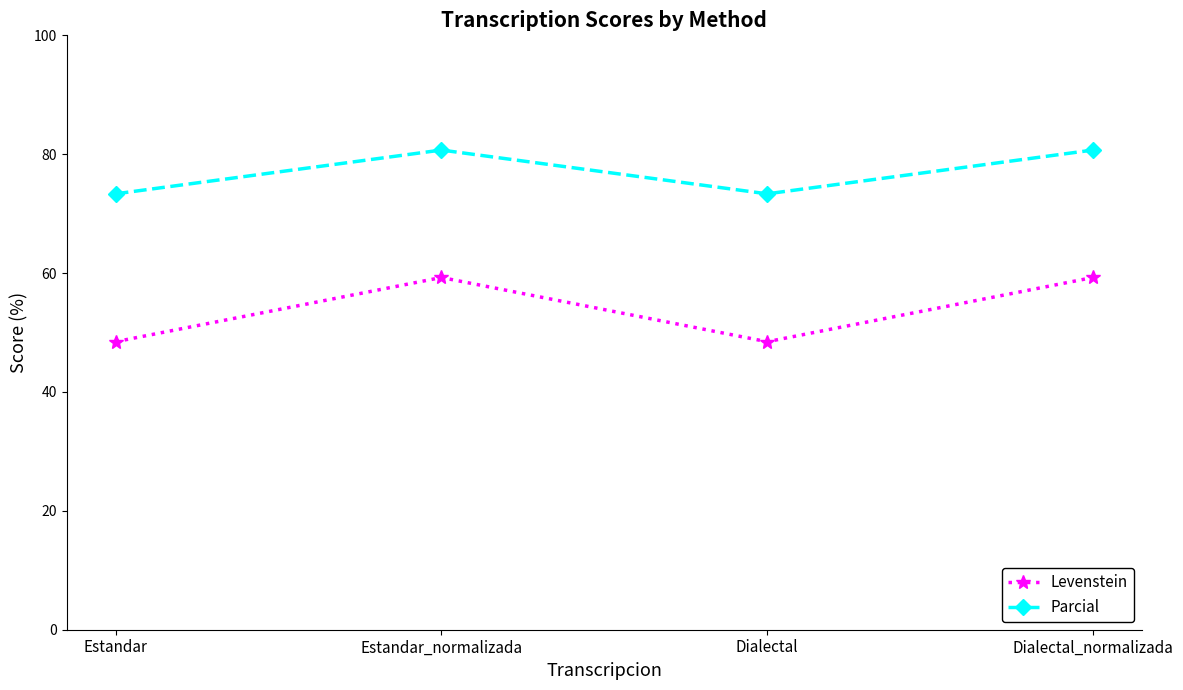

Does the chart display data point markers on the line(s)?

Yes